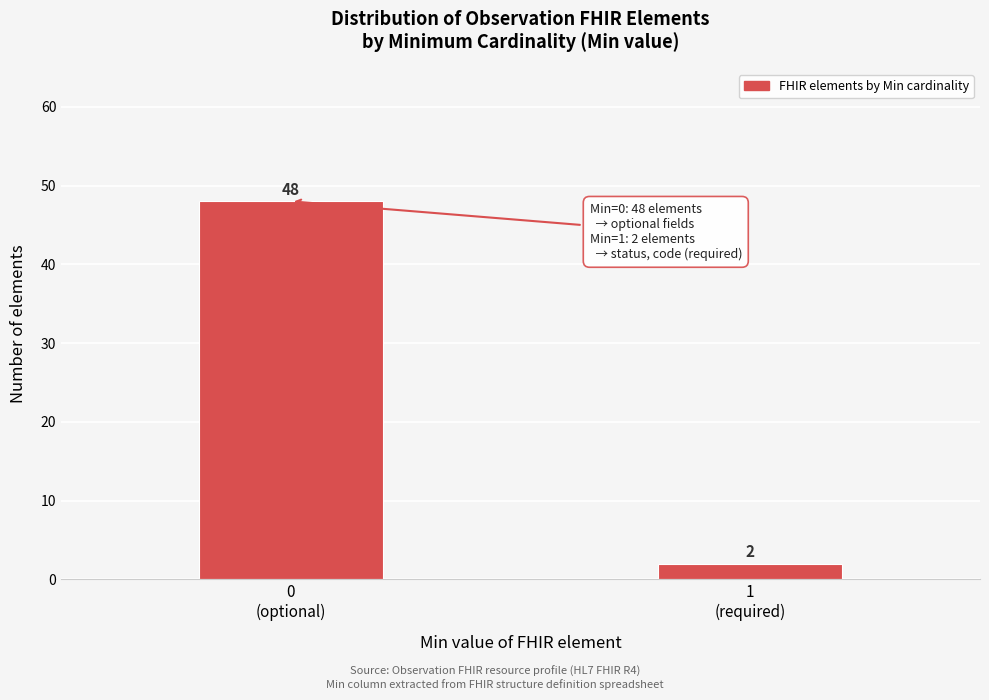

Reading left to right, list all the values displayed in this chart.

48	2